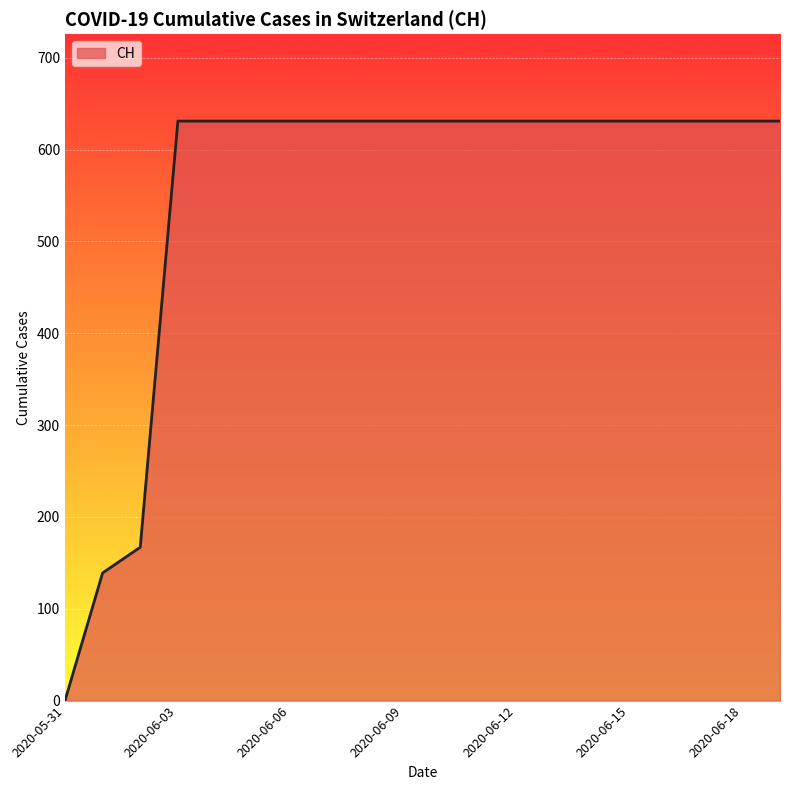

Reading left to right, list all the values displayed in this chart.

0	139	167	631	631	631	631	631	631	631	631	631	631	631	631	631	631	631	631	631